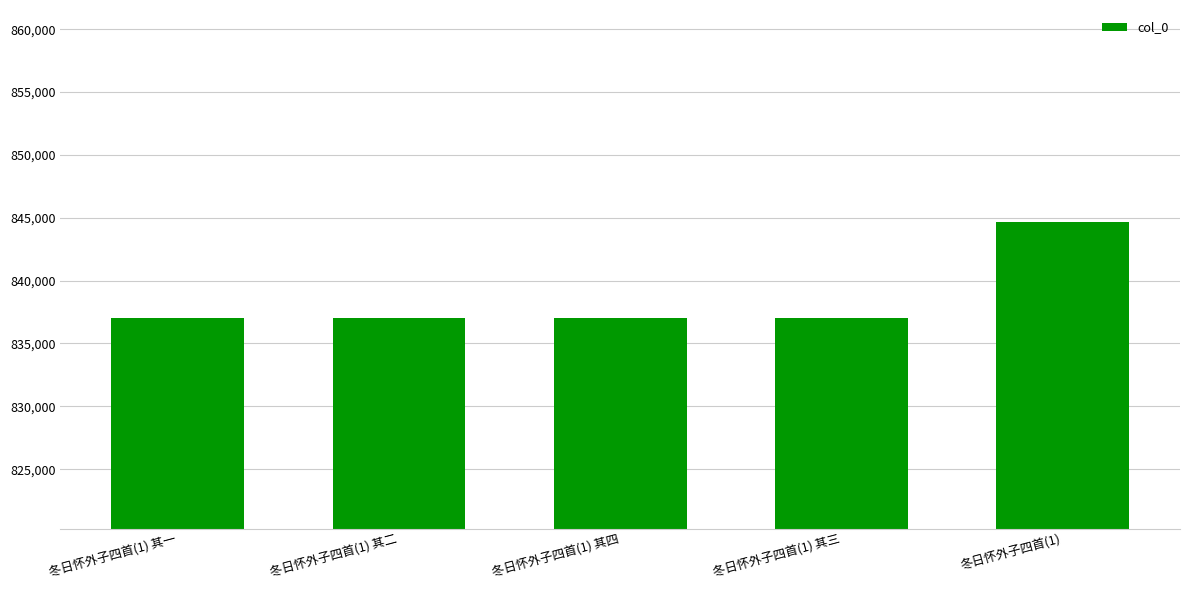

What is the sum of the values at 冬日怀外子四首(1) 其二 and 冬日怀外子四首(1) 其三?

1674023